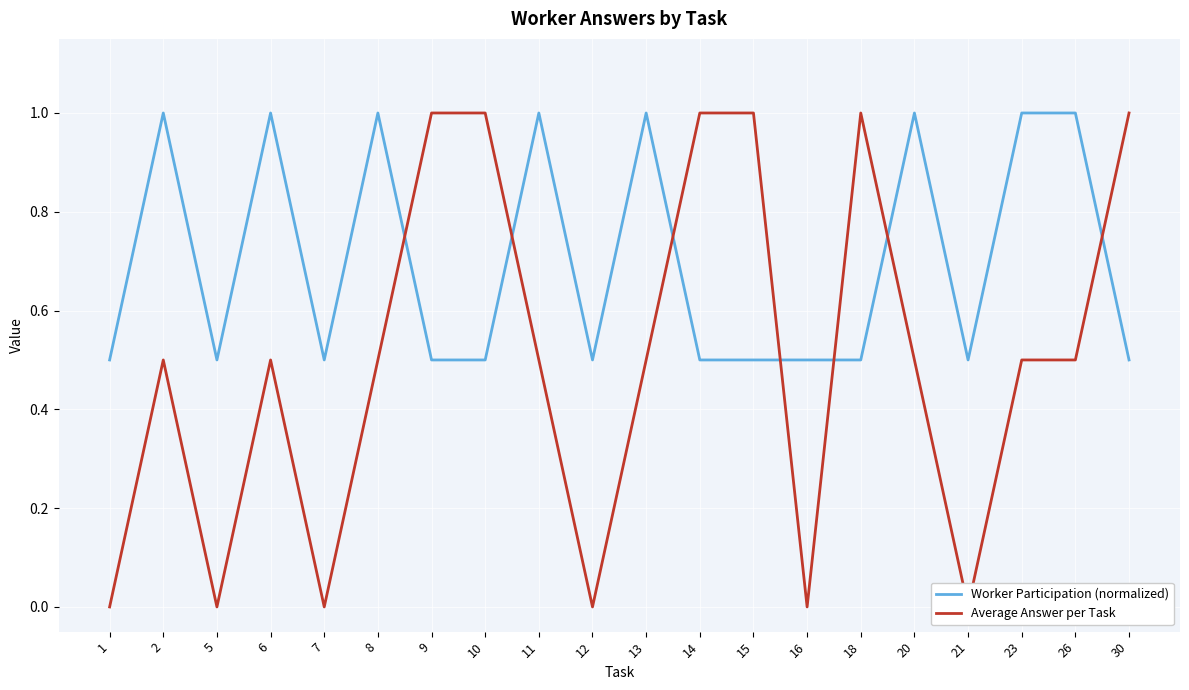

At 20, list the series in order from largest to smallest.

Worker Participation (normalized), Average Answer per Task